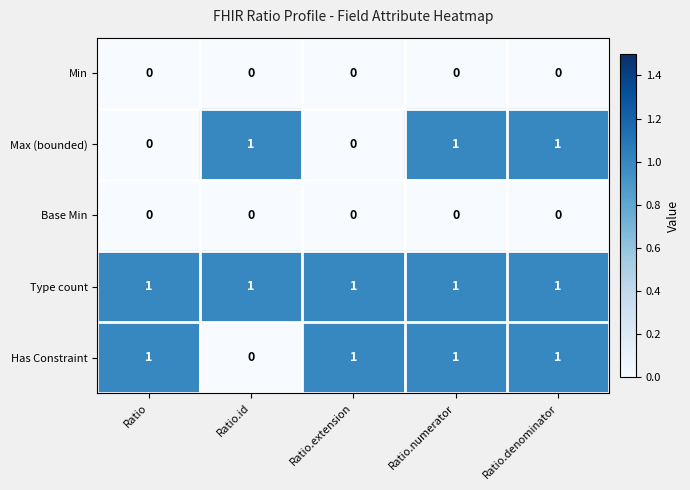

Between Ratio.extension and Ratio.denominator, which series saw the biggest shift?

Max (bounded)